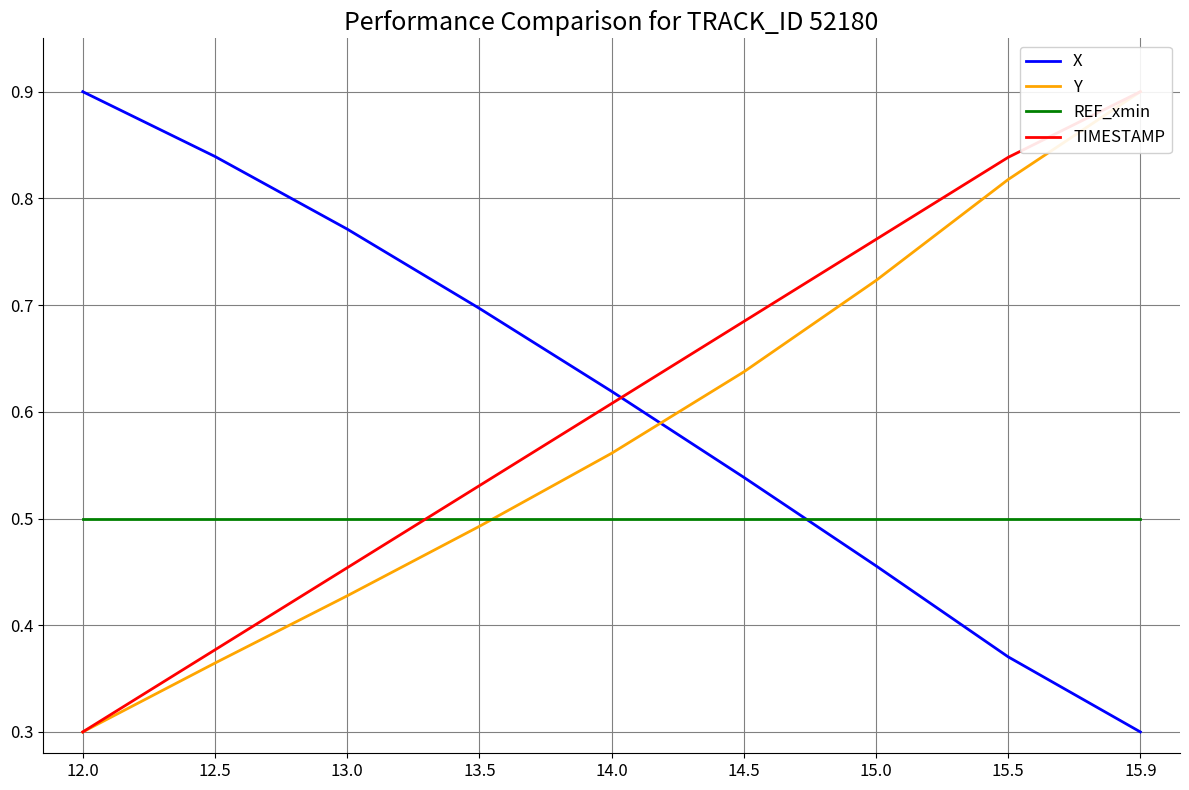

What is the value of the X point at the 1st from the left?

0.9